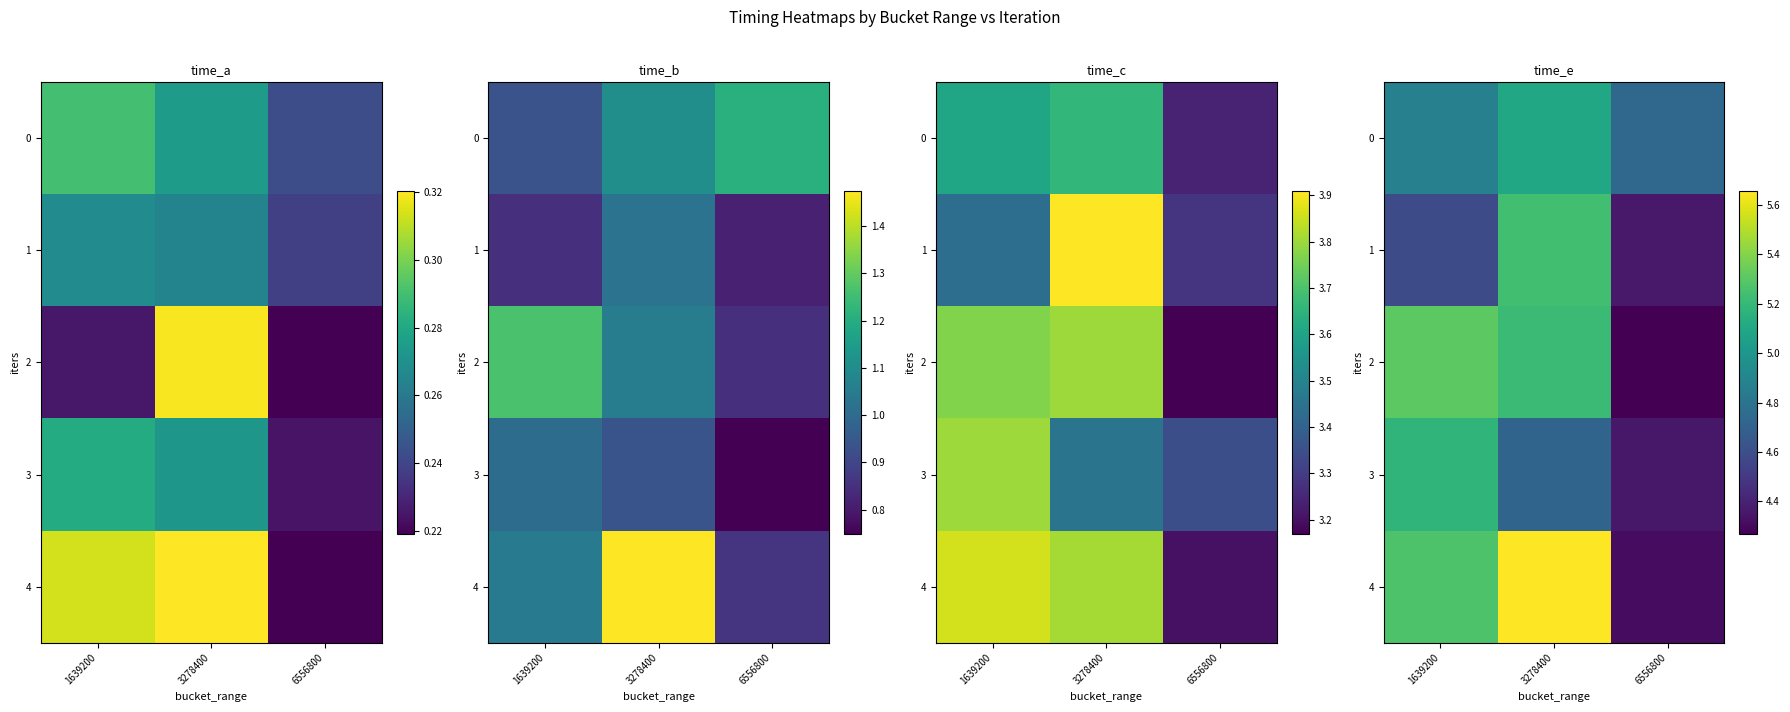

True or false: 2 has a value of 4.3 at 6556800.

True